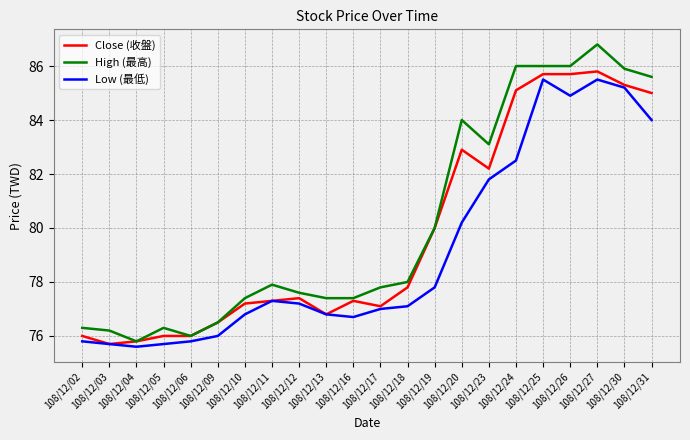

True or false: Low (最低) and High (最高) intersect in this chart.

False